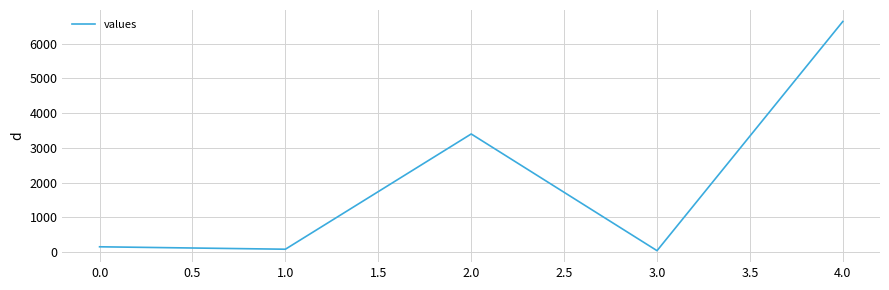

Count the number of data series in this chart.

1